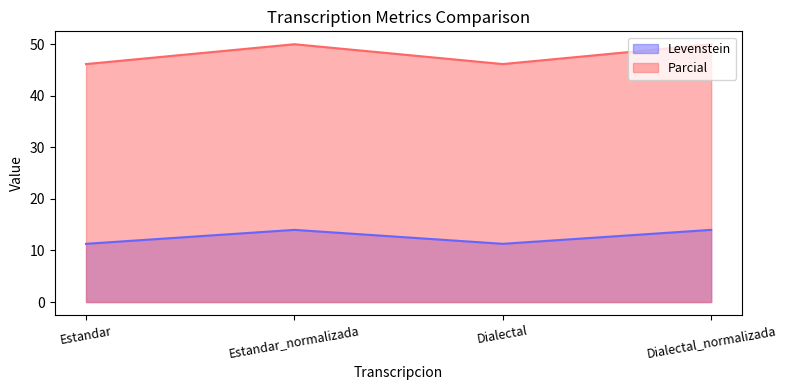

Reading left to right, extract all data points from this chart.

Levenstein: 11.3	14.0	11.3	14.0
Parcial: 46.2	50.0	46.2	50.0